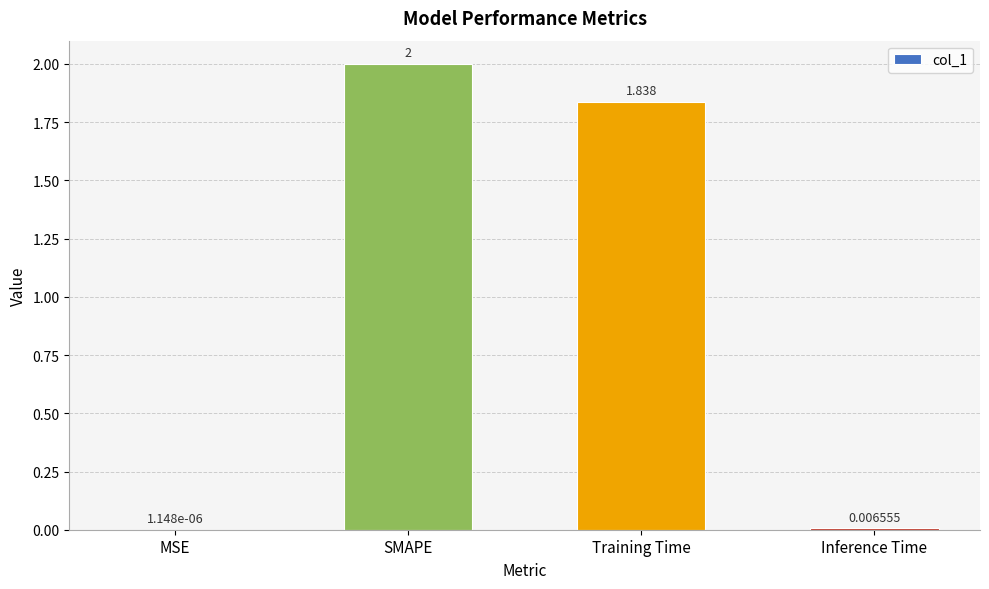

Which category has the highest value across all series?

SMAPE